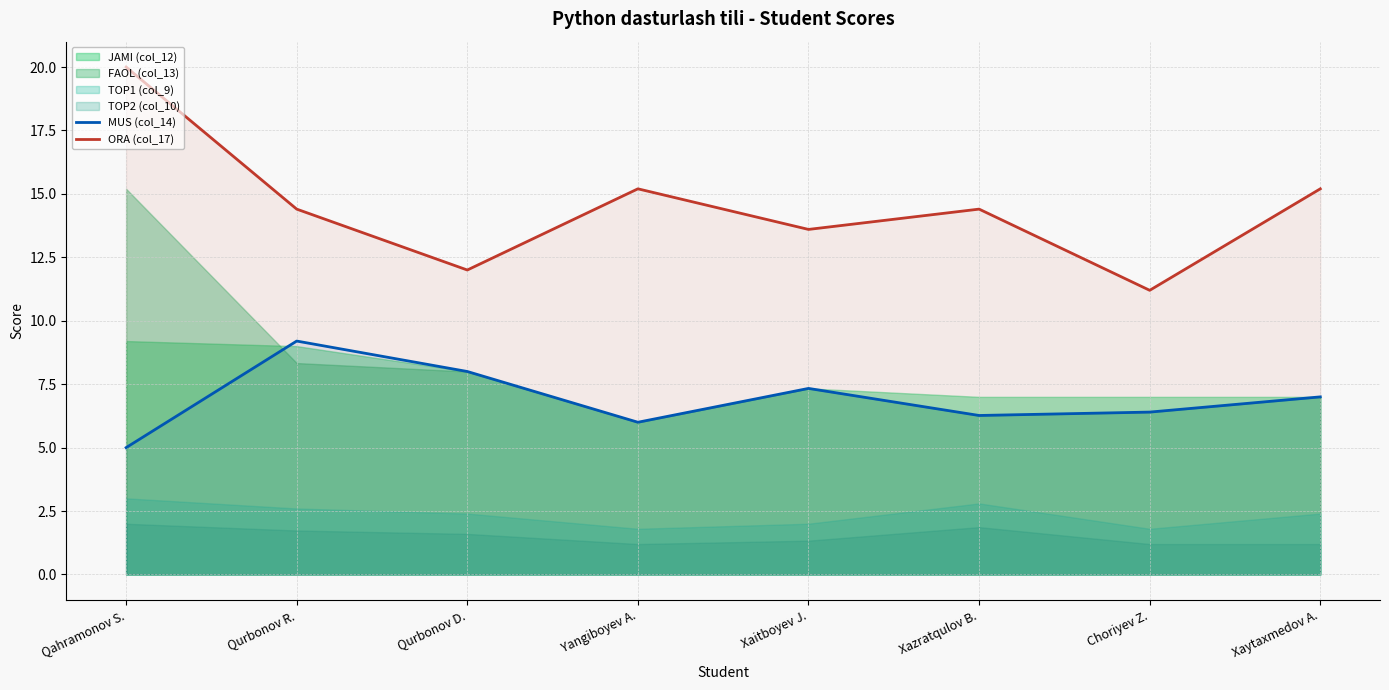

The ORA (col_17) series shows 15.2 at Yangiboyev A.. True or false?

True